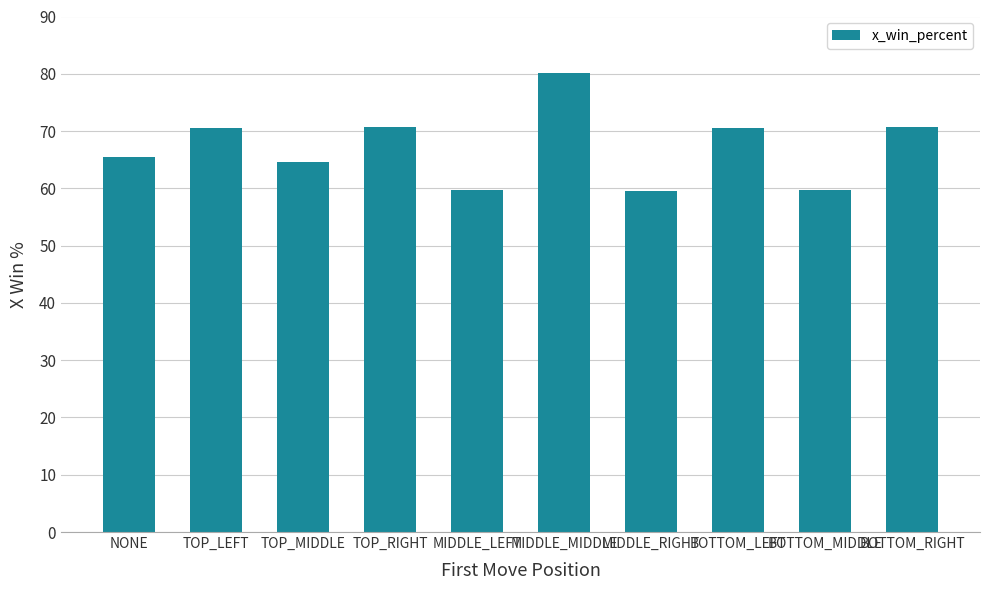

What is the change in value from MIDDLE_LEFT to BOTTOM_RIGHT?

+11.1